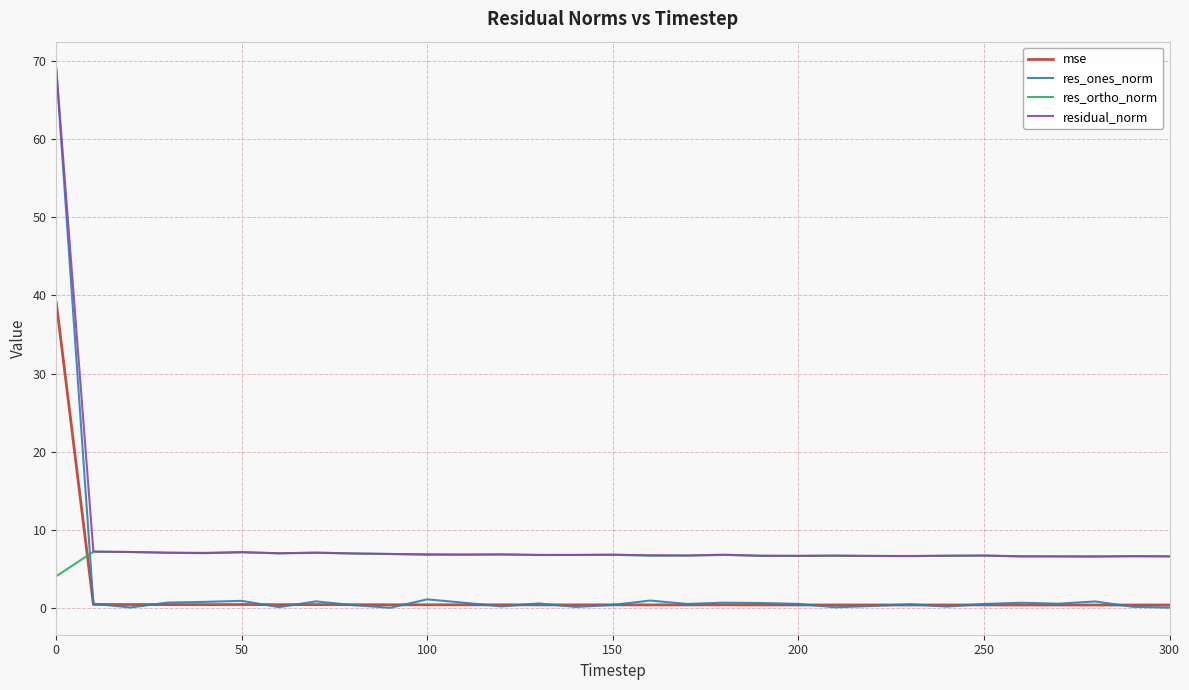

What is the average value of the mse series?

1.6